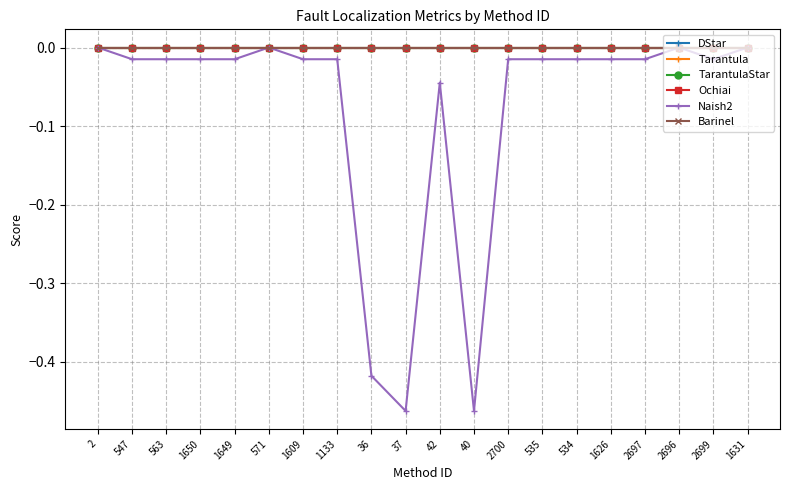

True or false: Ochiai and Barinel cross at least once.

False